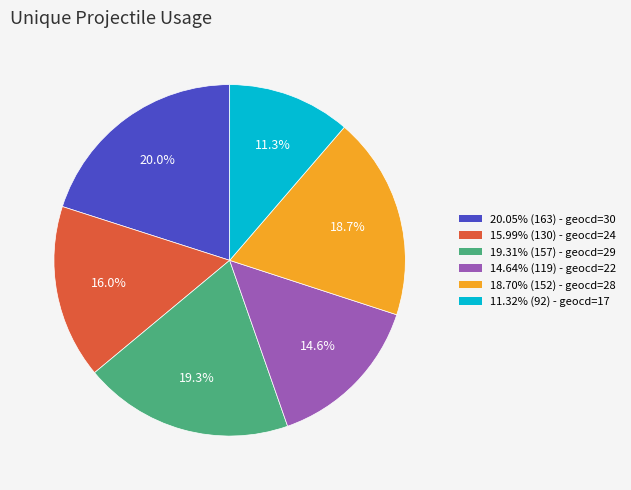

Does any single category account for the majority?

No